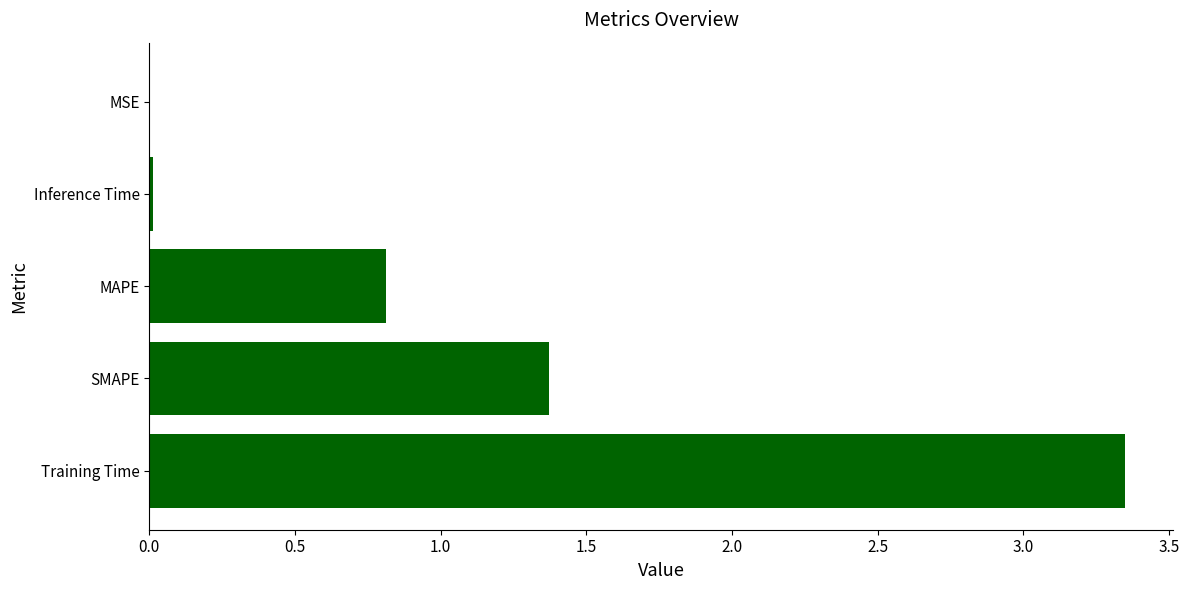

What is the sum of all values?

5.5